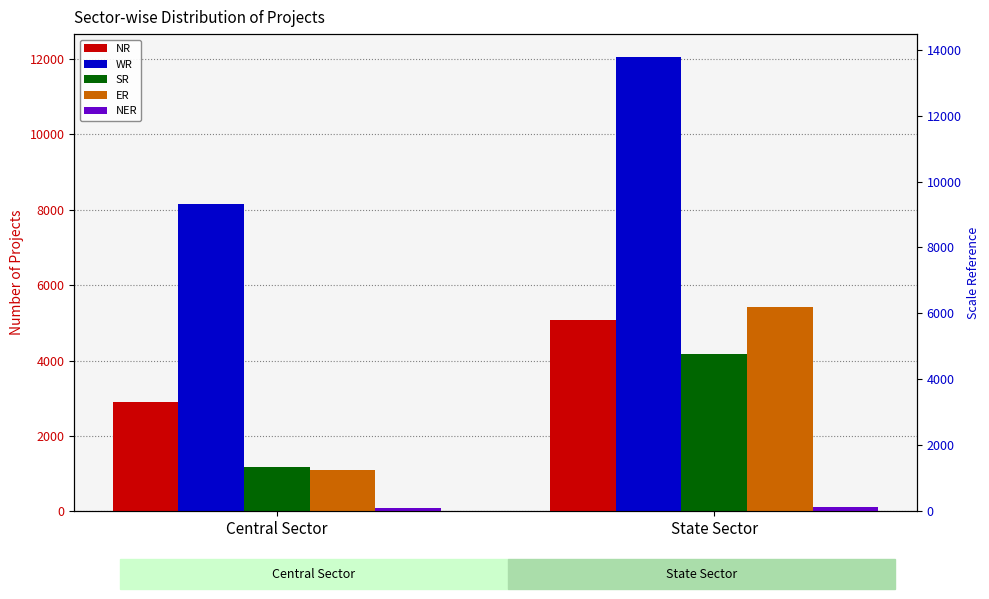

What is the total value across all series at State Sector?

26842